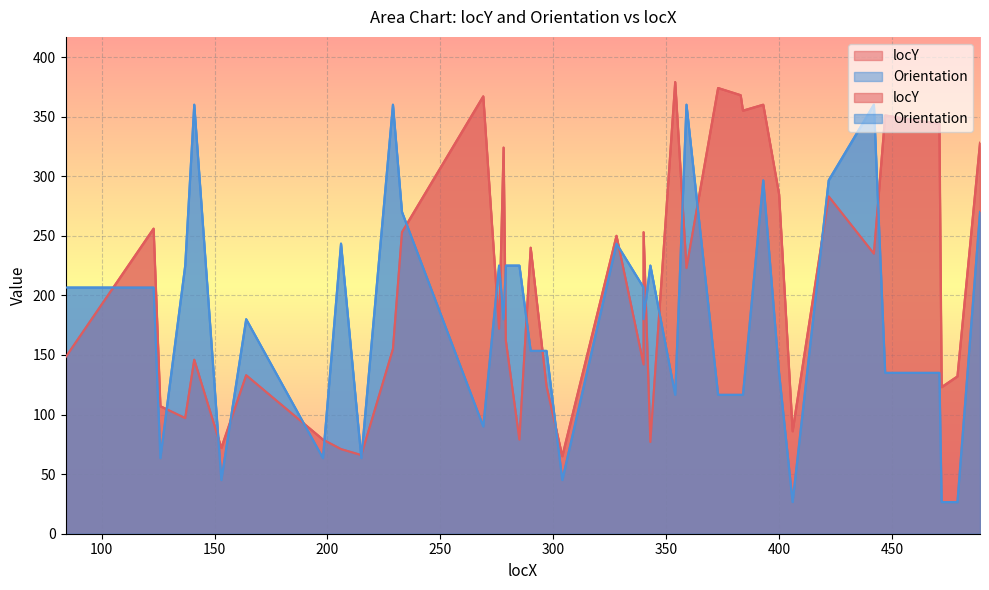

The value of Orientation at 269 is 38.9. True or false?

False